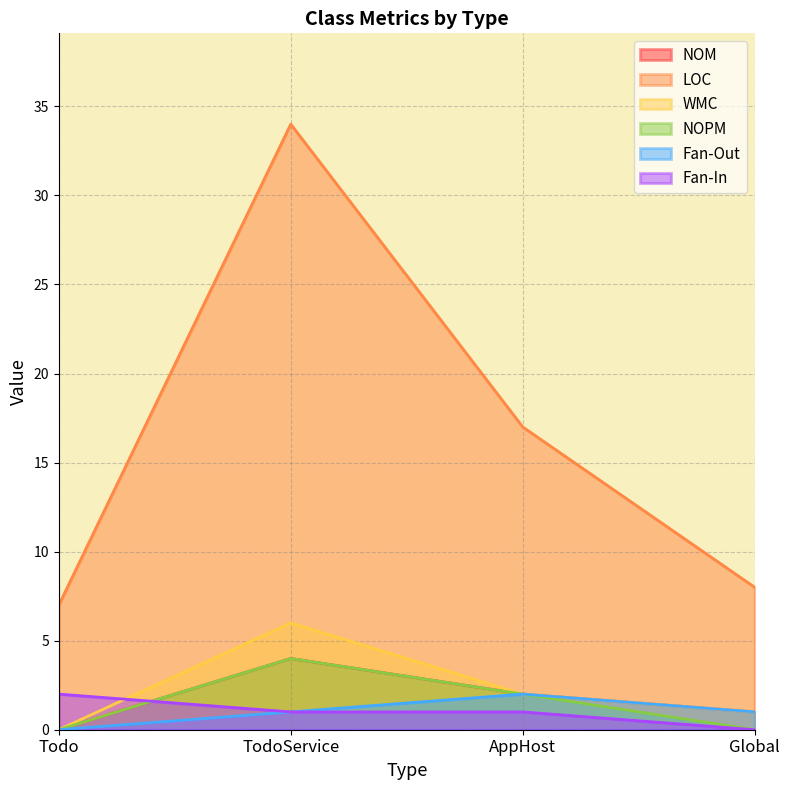

The value of LOC at Todo is 7. True or false?

True